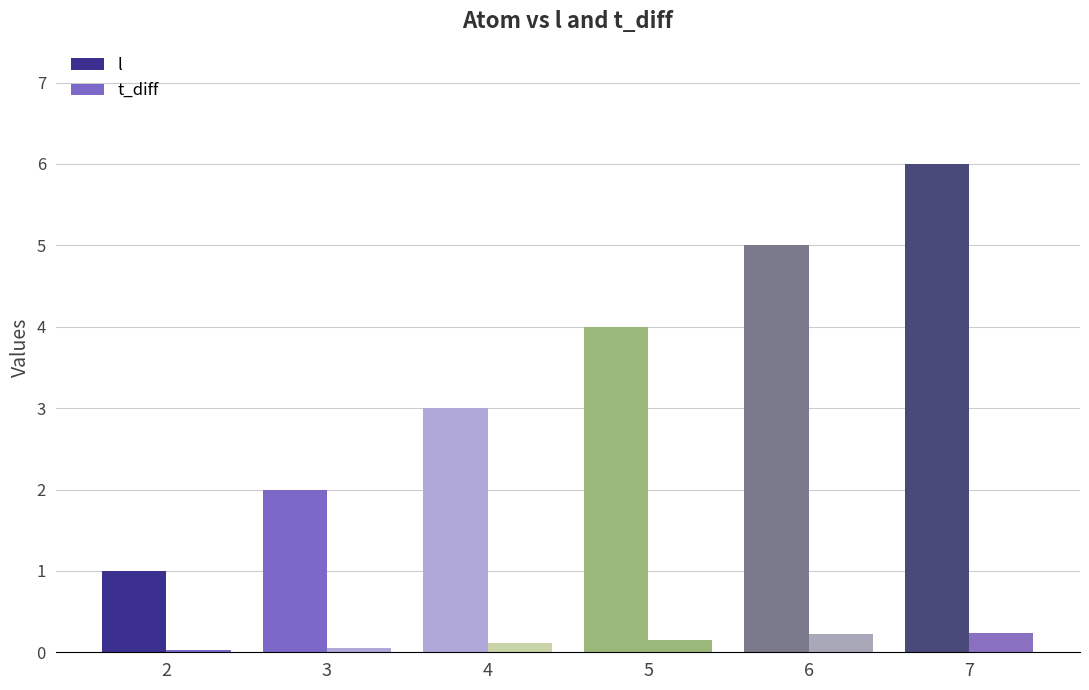

Is it true that l equals 3.0 at 4?

True